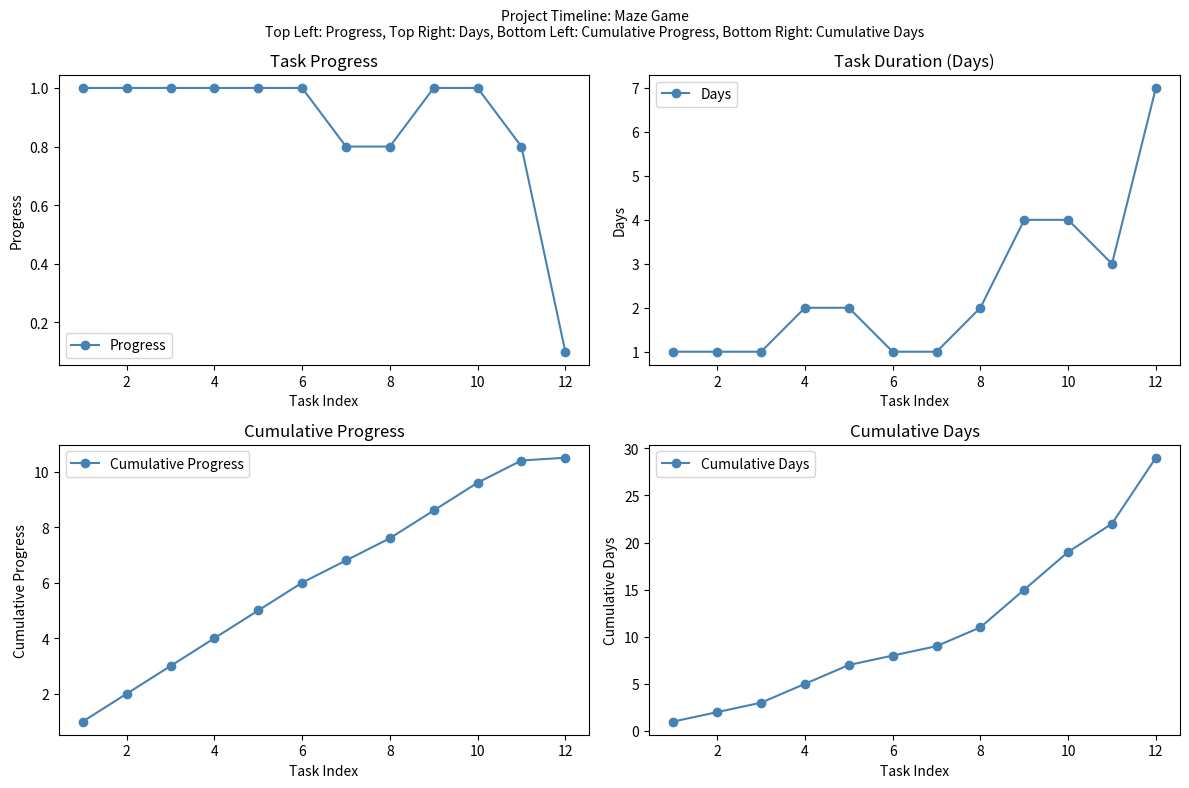

What is the minimum value shown in the chart?

0.1